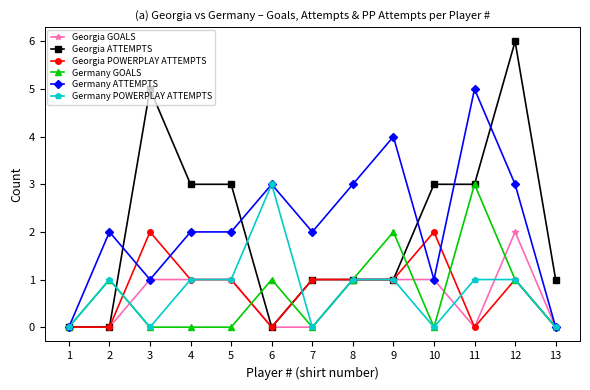

The Georgia POWERPLAY ATTEMPTS series shows 1 at 9. True or false?

True